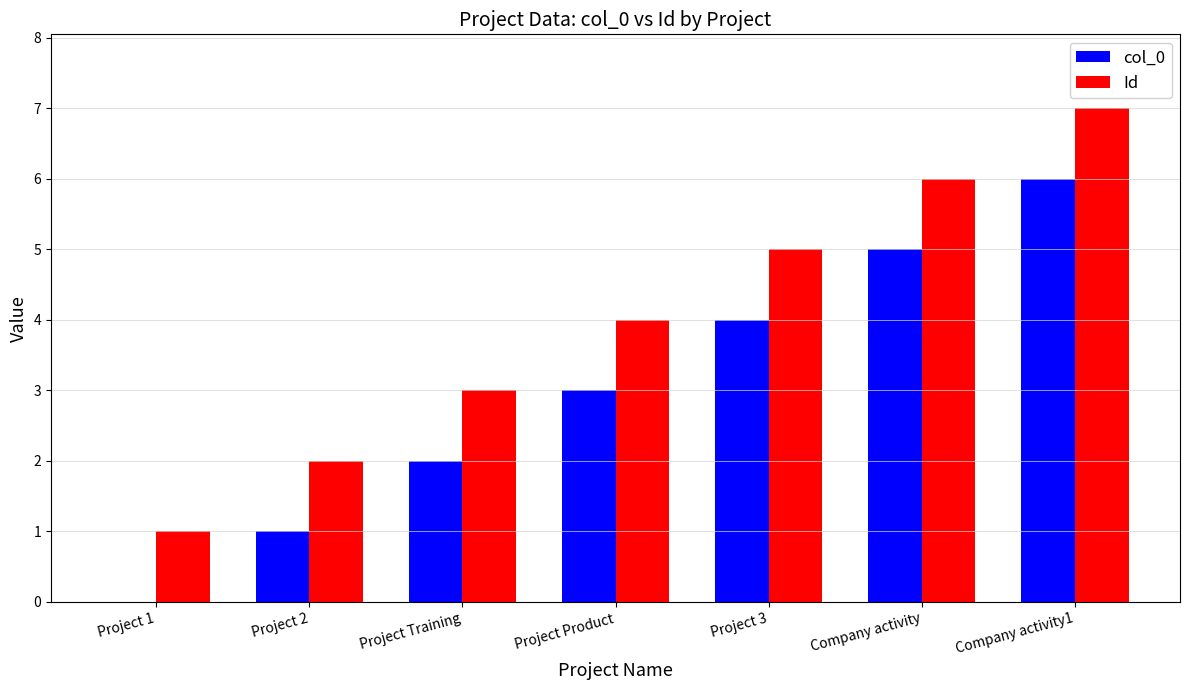

Is the value of col_0 at Project 1 greater than the value of Id at Project 2?

No